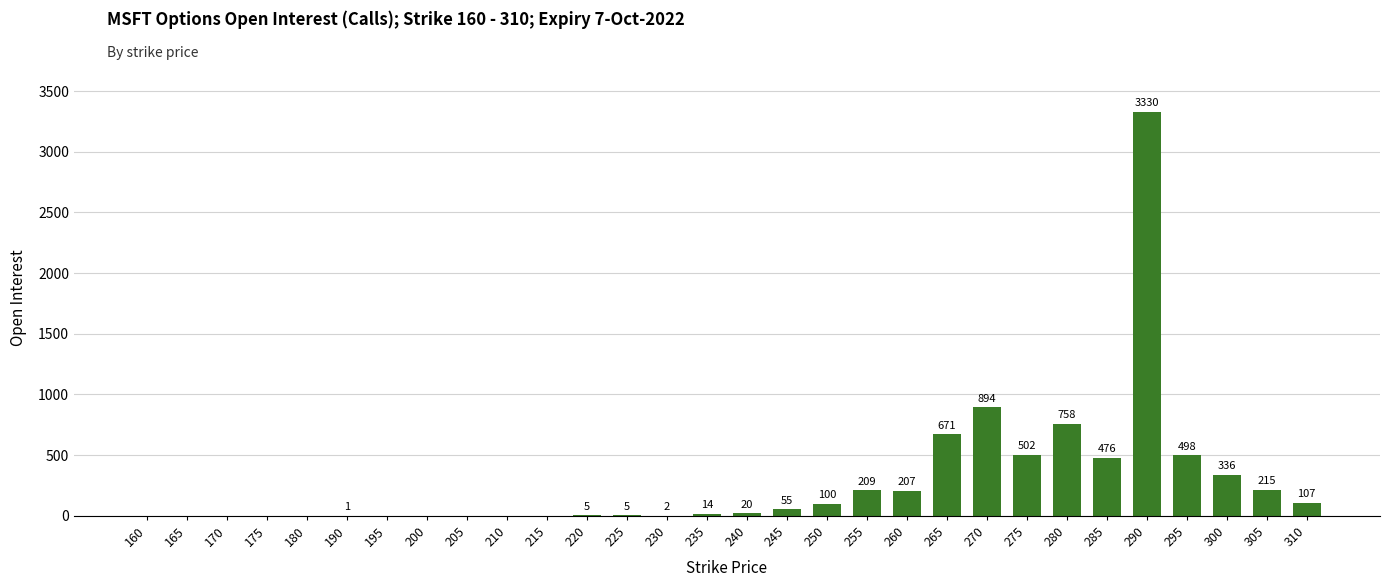

Where is the data nearest to the value 1665?

270